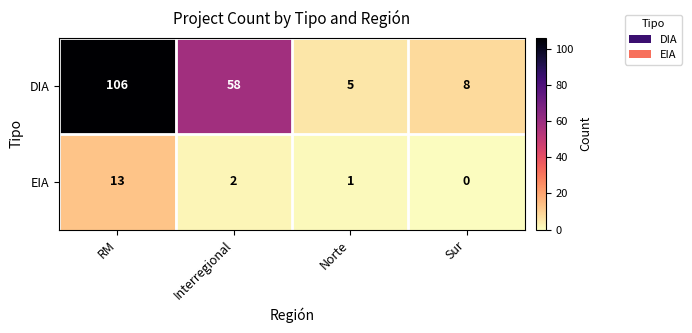

What is the difference between the maximum and minimum values in the EIA series?

13